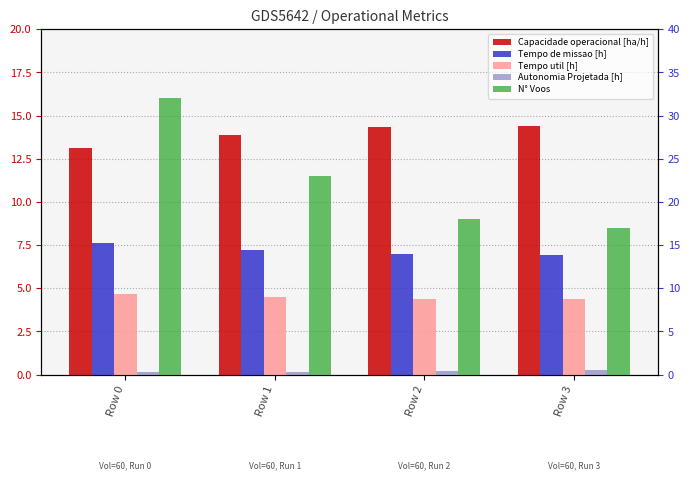

Are the bars grouped side by side (vs. stacked)?

Yes